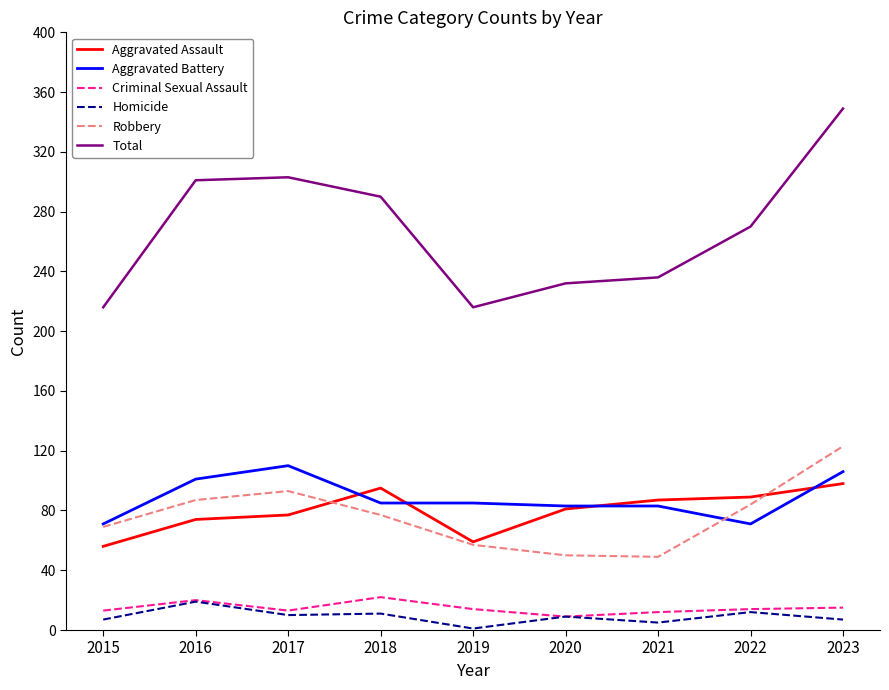

Which series changed the most between 2015 and 2016?

Total